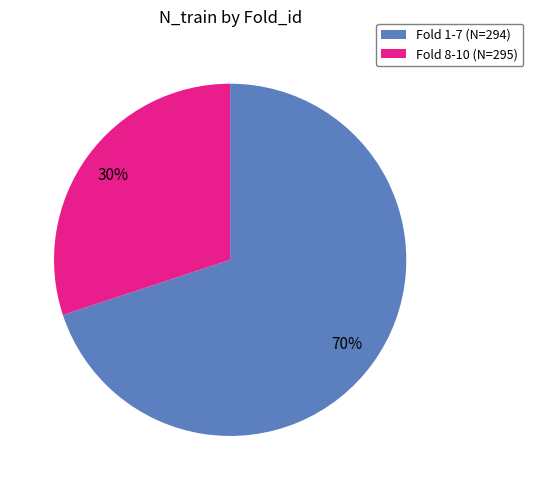

To the nearest percent, what is the average slice percentage?

50%